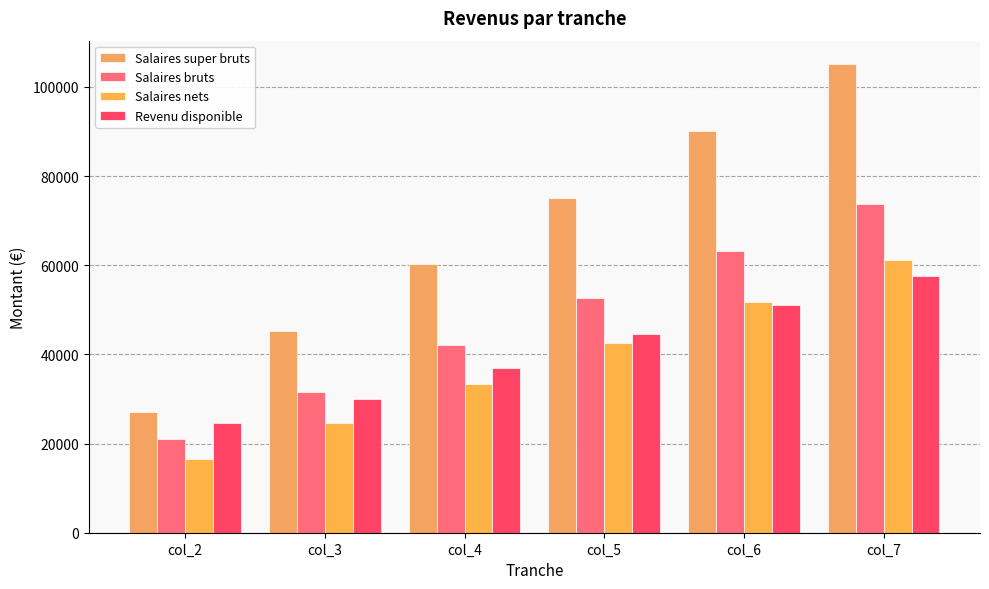

What is the approximate value of Salaires bruts at col_2?

21052.6